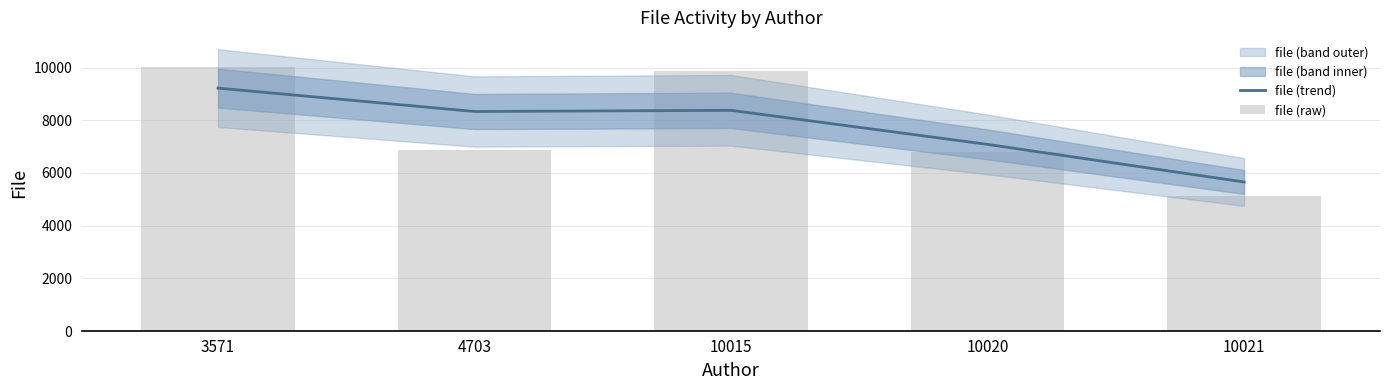

Reading left to right, extract all data points from this chart.

file (trend): 3571=9219.1	4703=8330.7	10015=8375.6	10020=7083.4	10021=5657.2
file (raw): 3571=10015.0	4703=6853.0	10015=9869.0	10020=6793.0	10021=5136.0